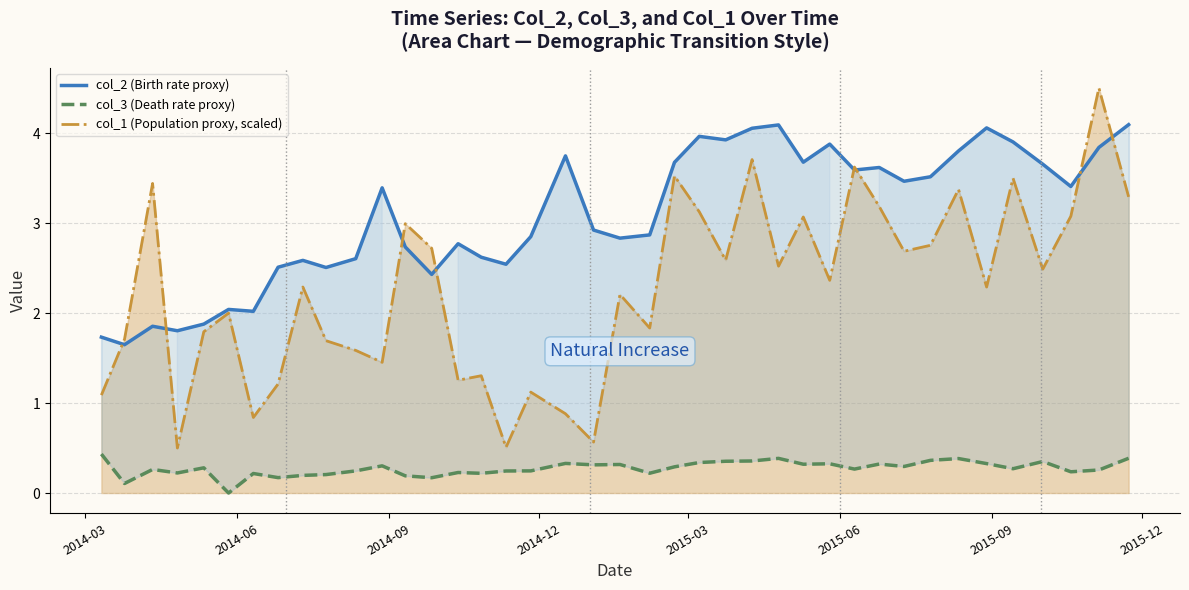

Does the chart have visible grid lines?

Yes